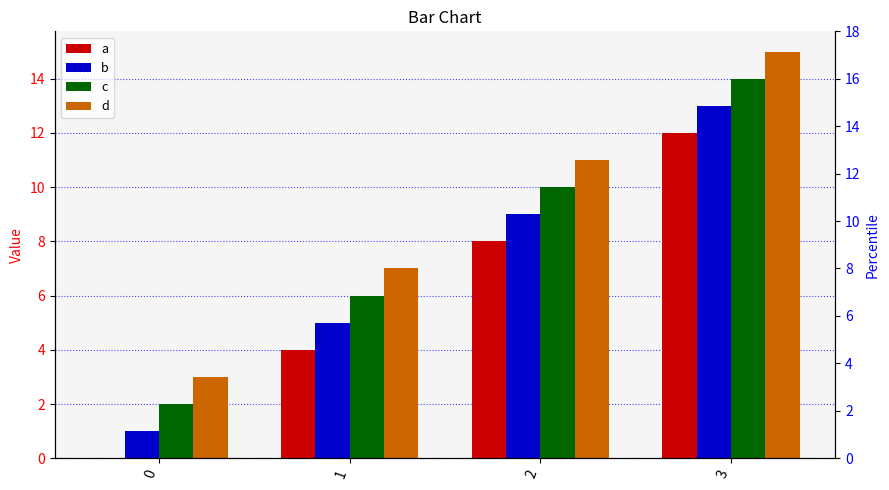

Rank the categories by a value from lowest to highest.

0, 1, 2, 3